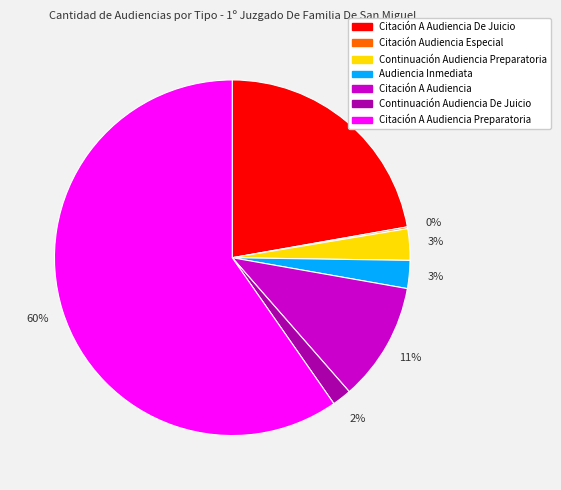

Which has a higher value, Citación A Audiencia or Citación A Audiencia De Juicio?

Citación A Audiencia De Juicio